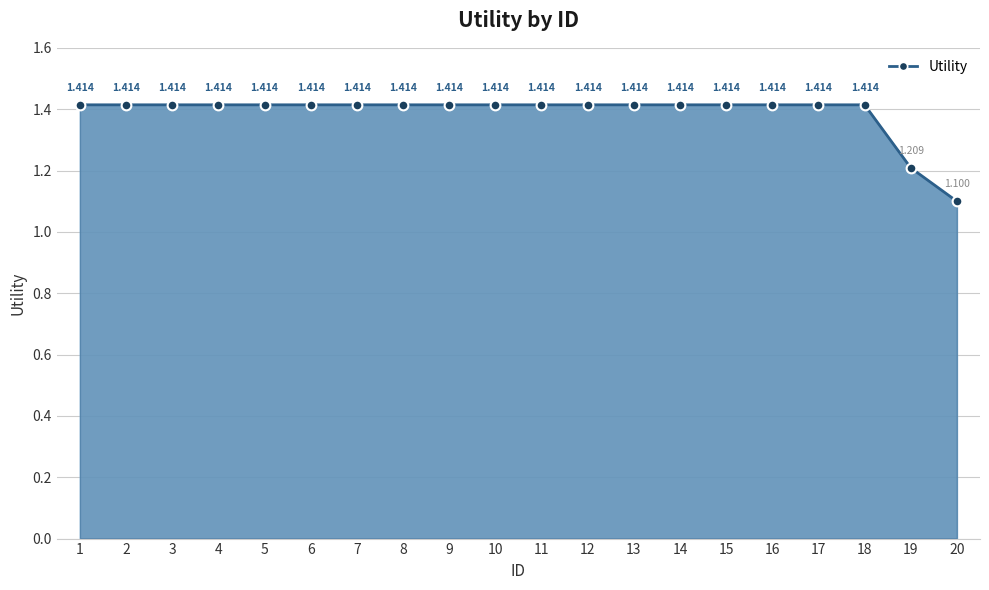

What is the difference between the maximum and minimum values?

0.3